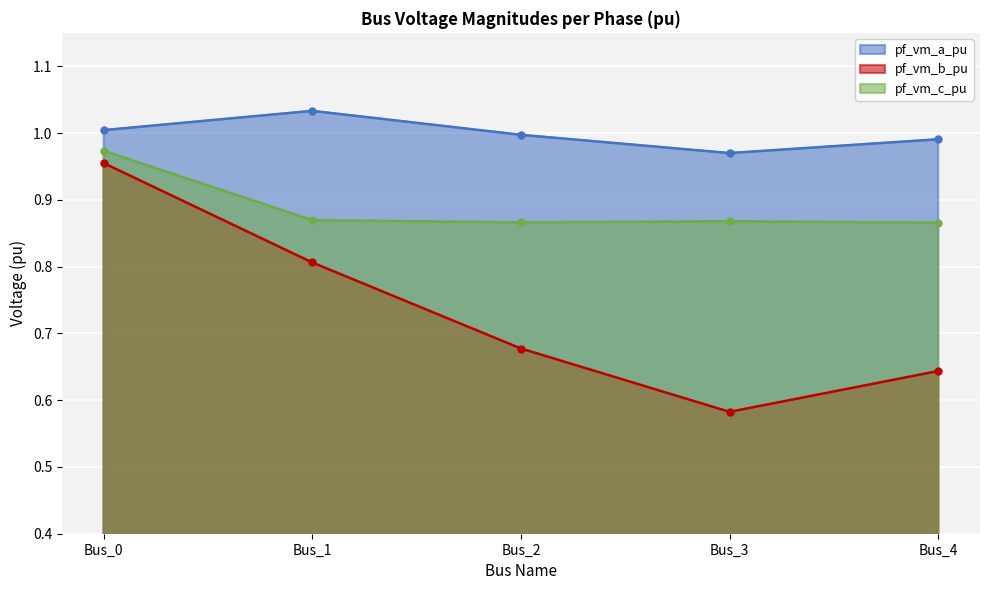

What is the lowest value of the pf_vm_b_pu series?

0.6